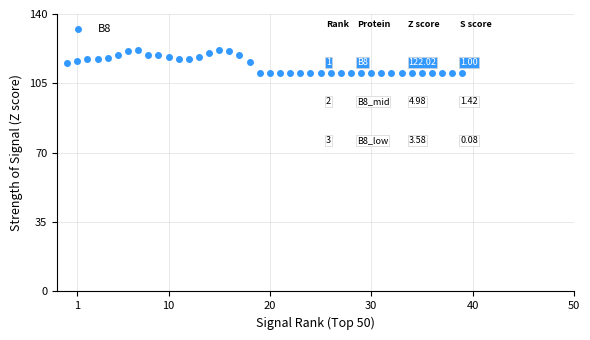

What is the range of Y values (max minus min)?

11.9